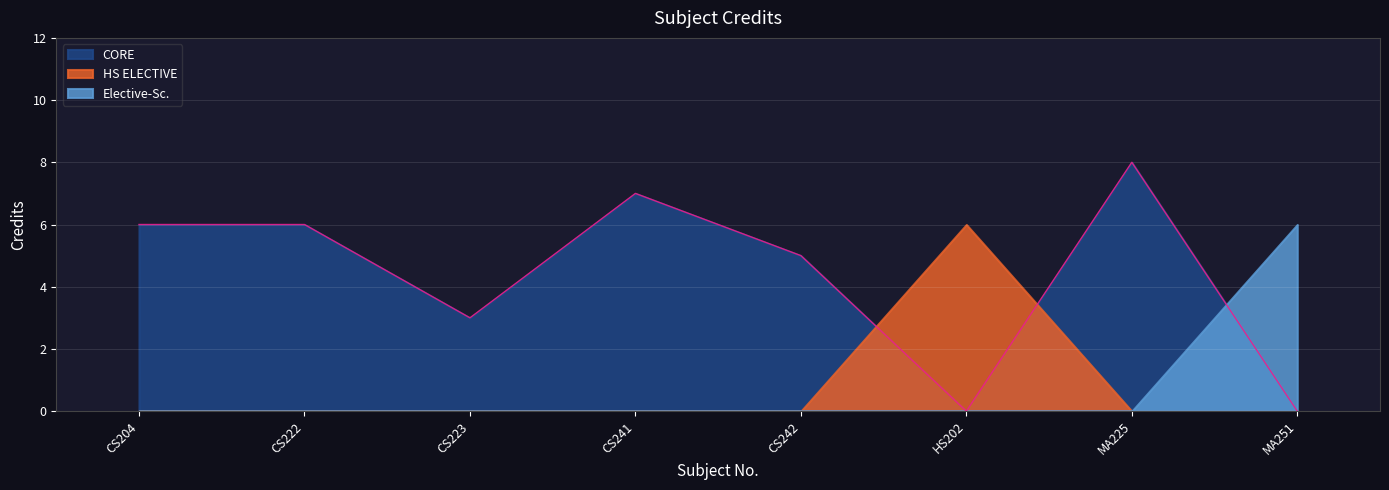

Reading right to left, extract all data points from this chart.

MA251=6	MA225=8	HS202=6	CS242=5	CS241=7	CS223=3	CS222=6	CS204=6